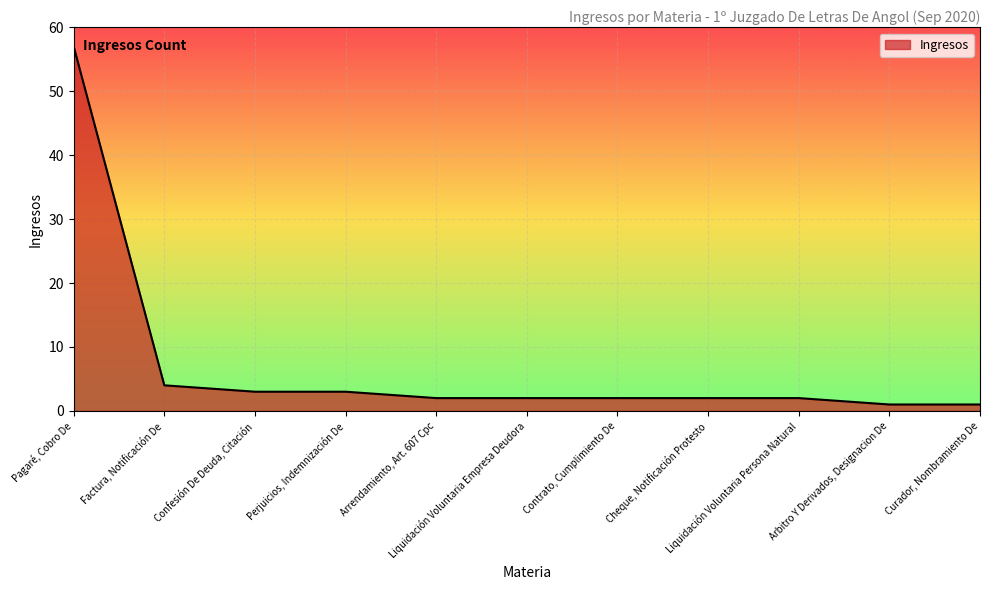

What position from the left is Factura, Notificación De?

2